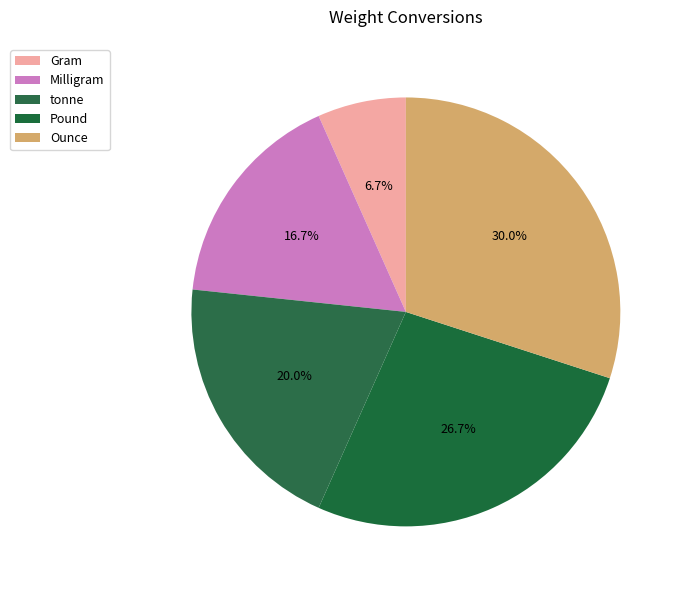

True or false: Gram accounts for 7% of the total.

True